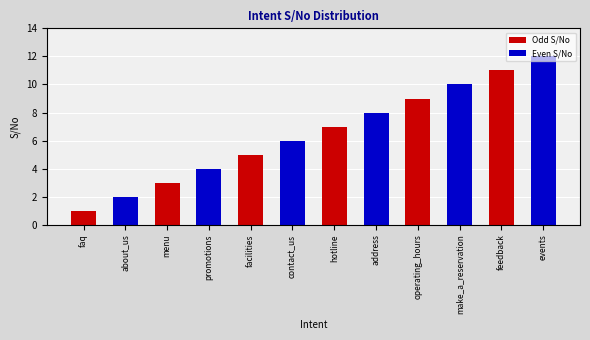

Is it true that Even S/No equals -4 at feedback?

False